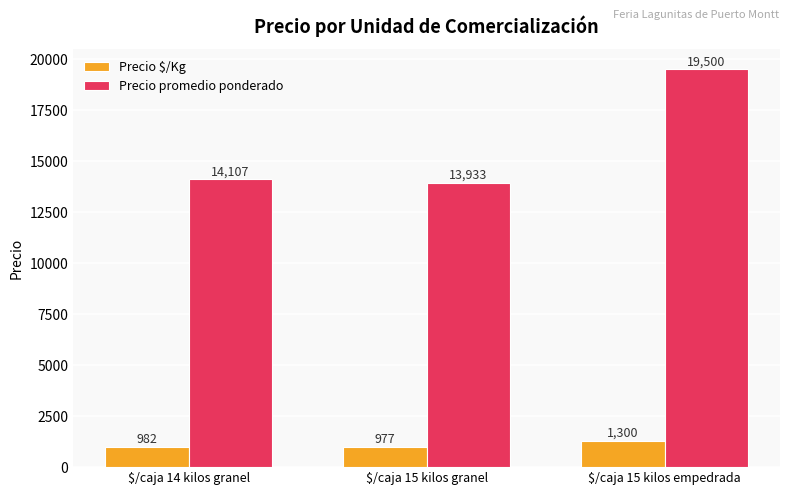

Are the bars horizontal?

No